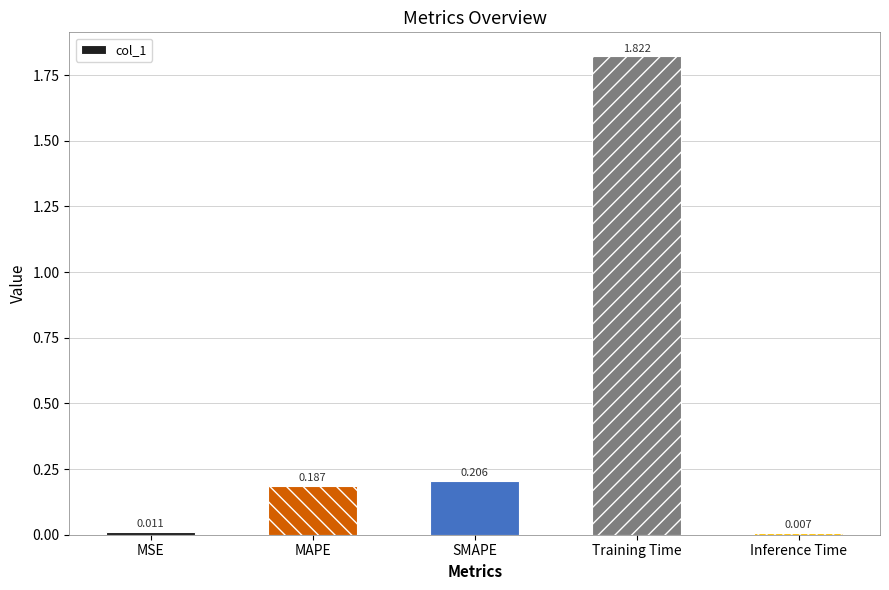

Which category has the lowest value across all series?

Inference Time